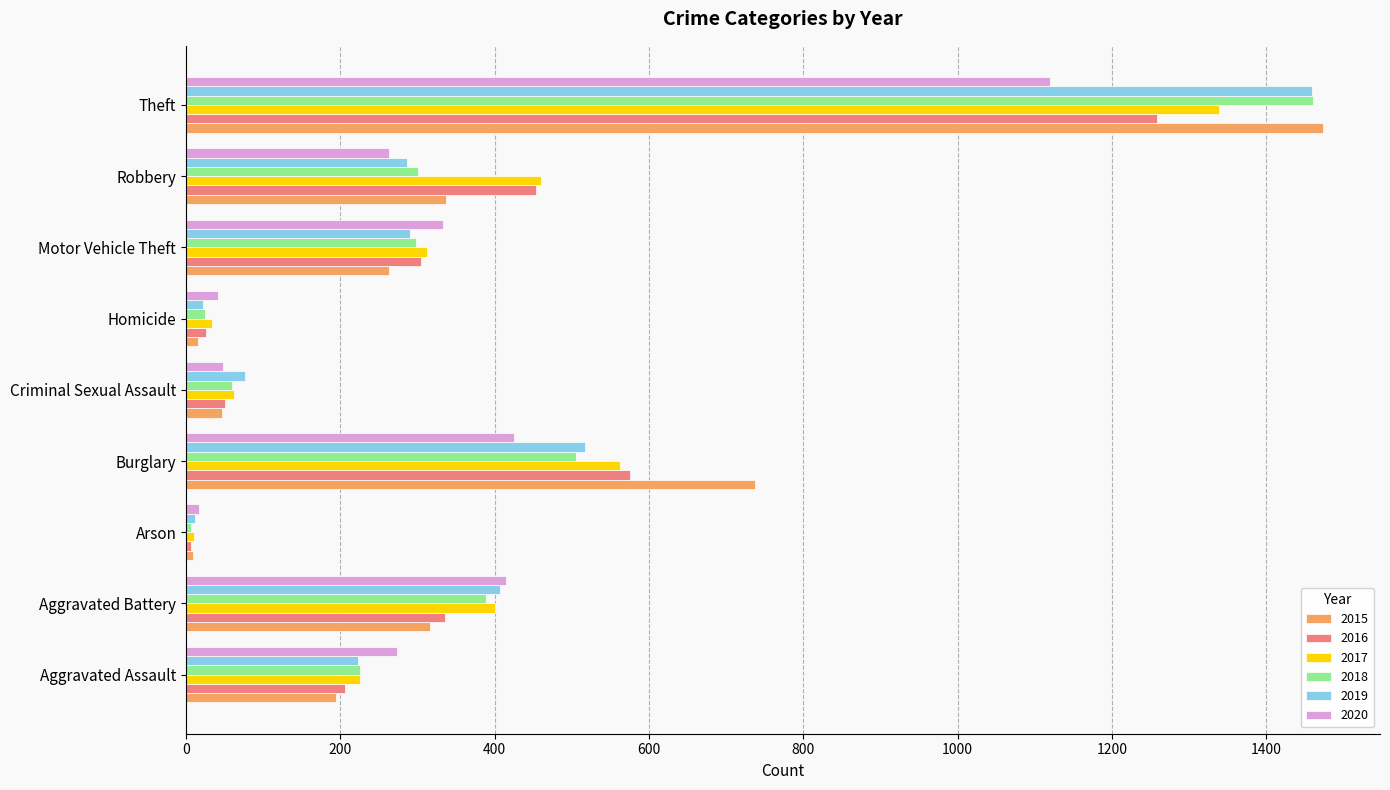

What is the difference between the maximum and minimum values in the 2020 series?

1103